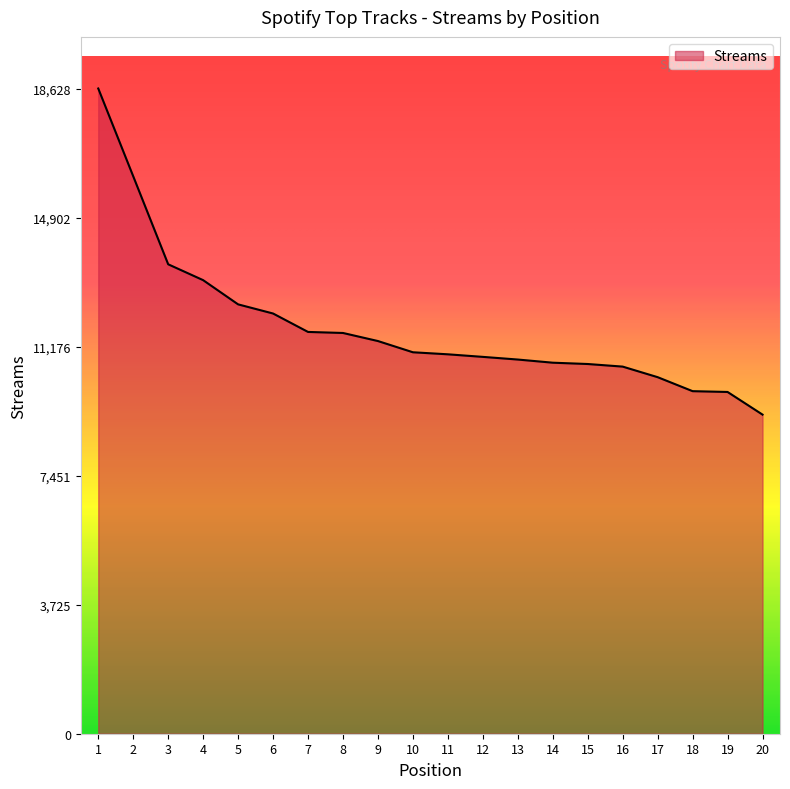

Read the value at 13.

10803